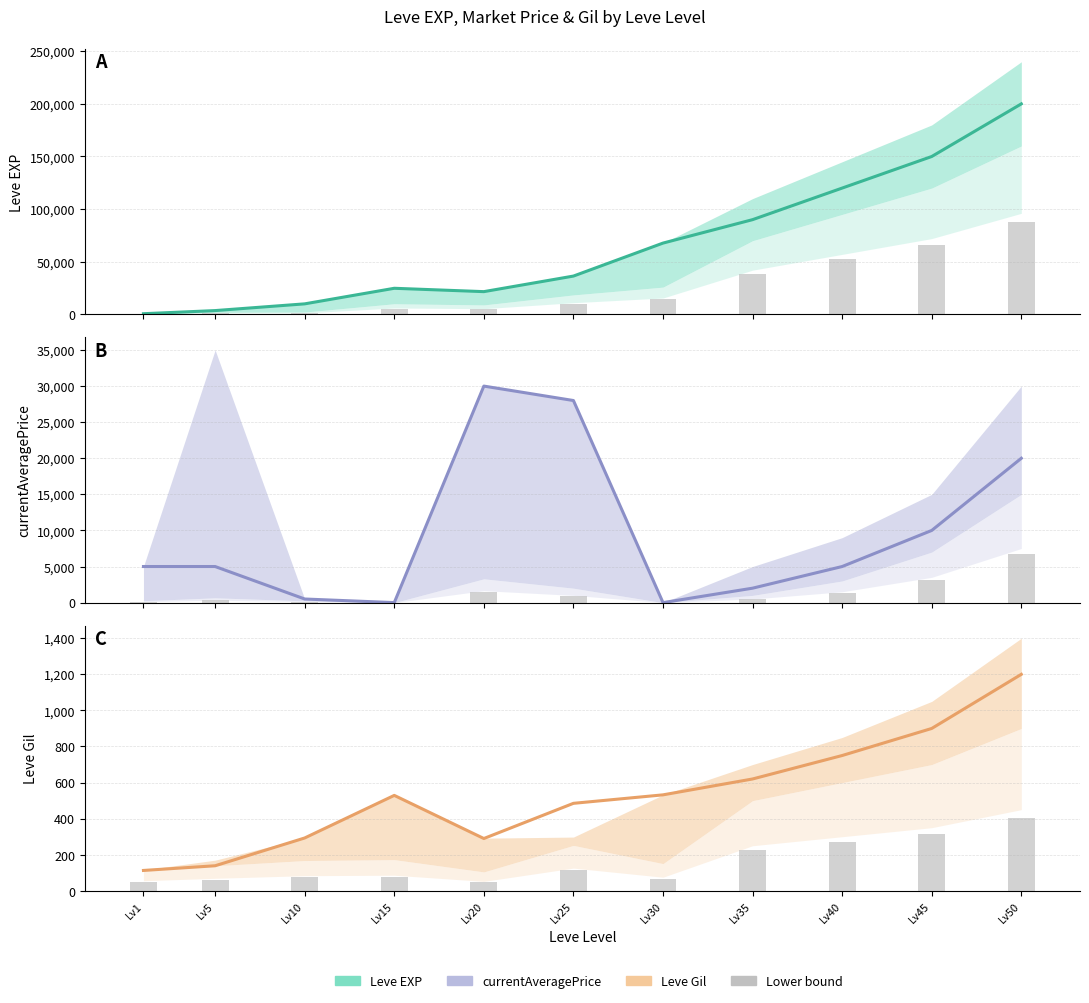

The Leve EXP (mid) series shows 6103.4 at Lv20. True or false?

False